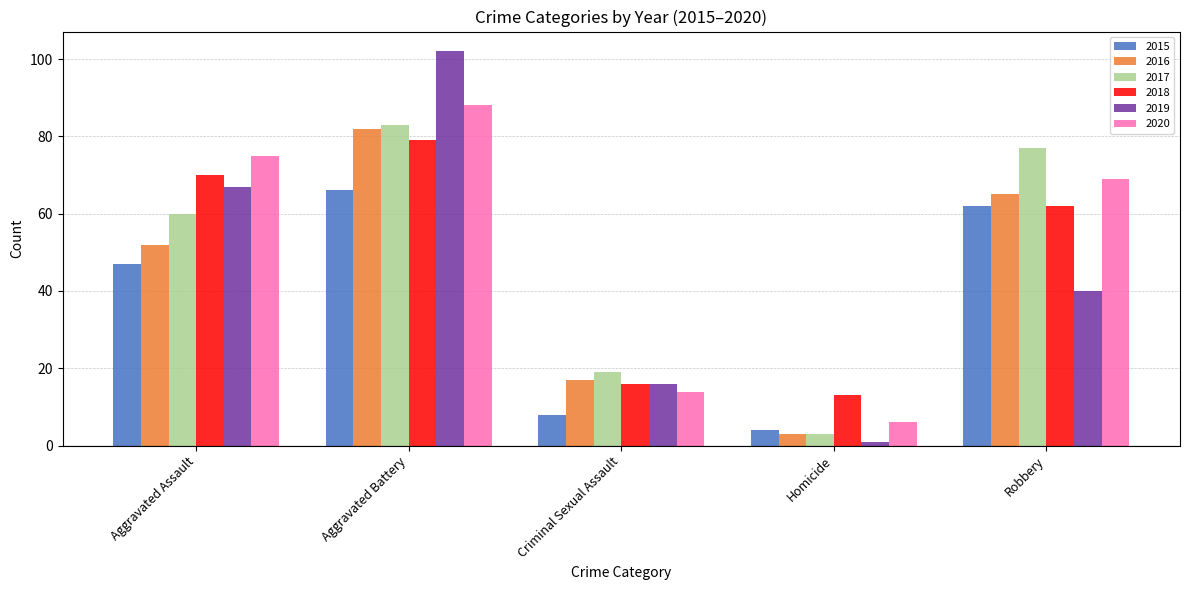

Are the bars horizontal?

No